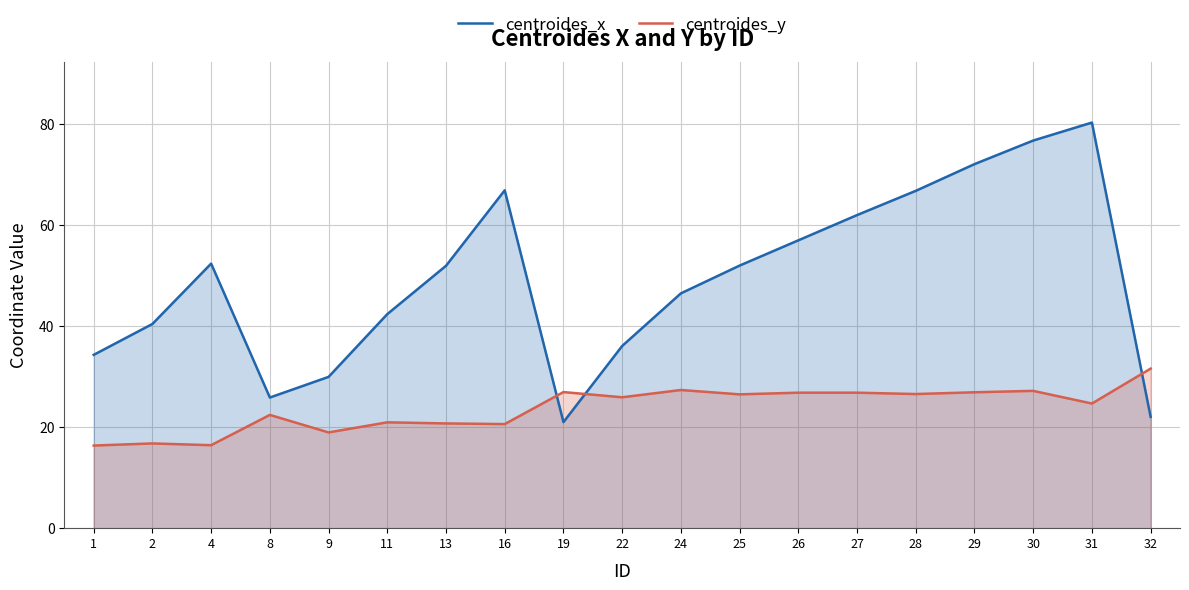

Which label corresponds to the largest value in the chart?

31